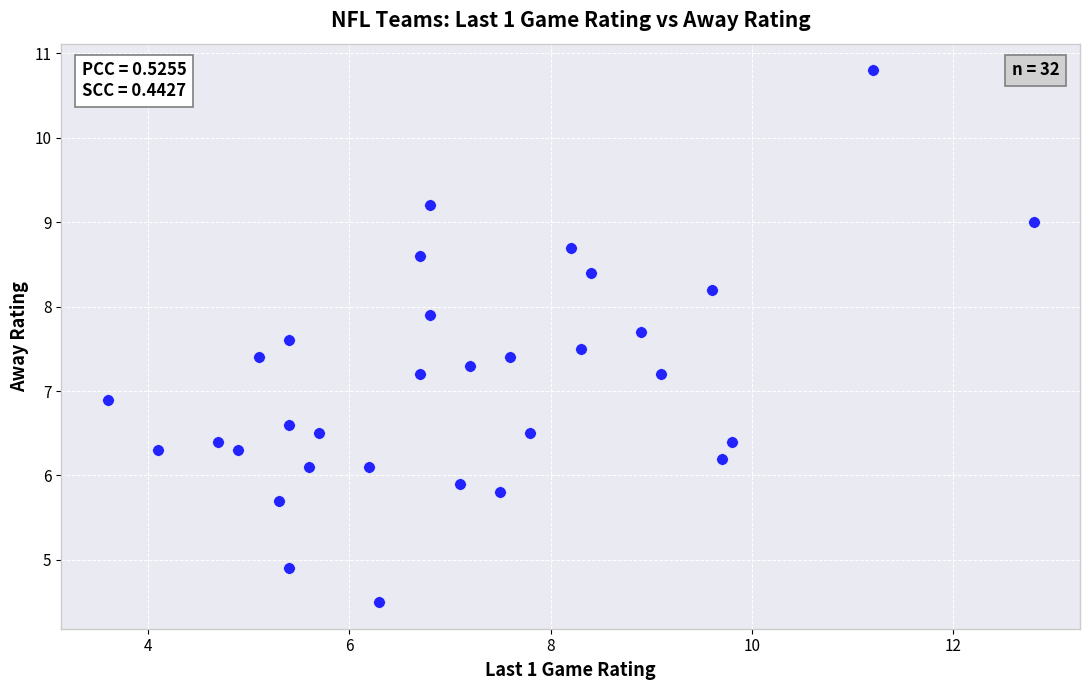

What is the range of Y values (max minus min)?

6.3